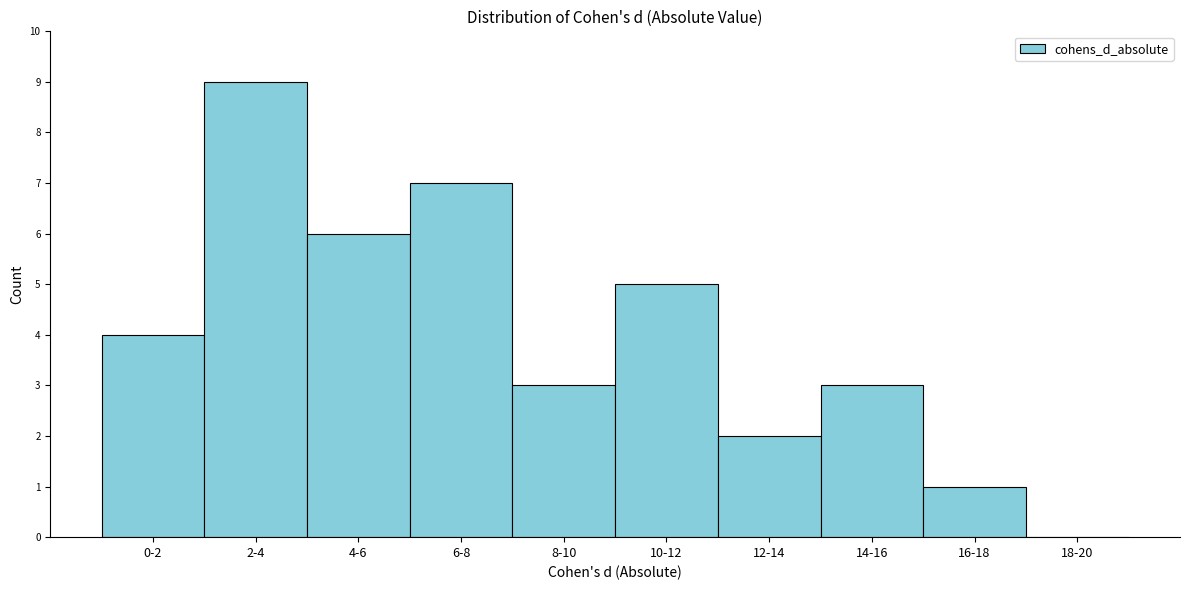

Reading left to right, list all the values displayed in this chart.

0-2=4	2-4=9	4-6=6	6-8=7	8-10=3	10-12=5	12-14=2	14-16=3	16-18=1	18-20=0